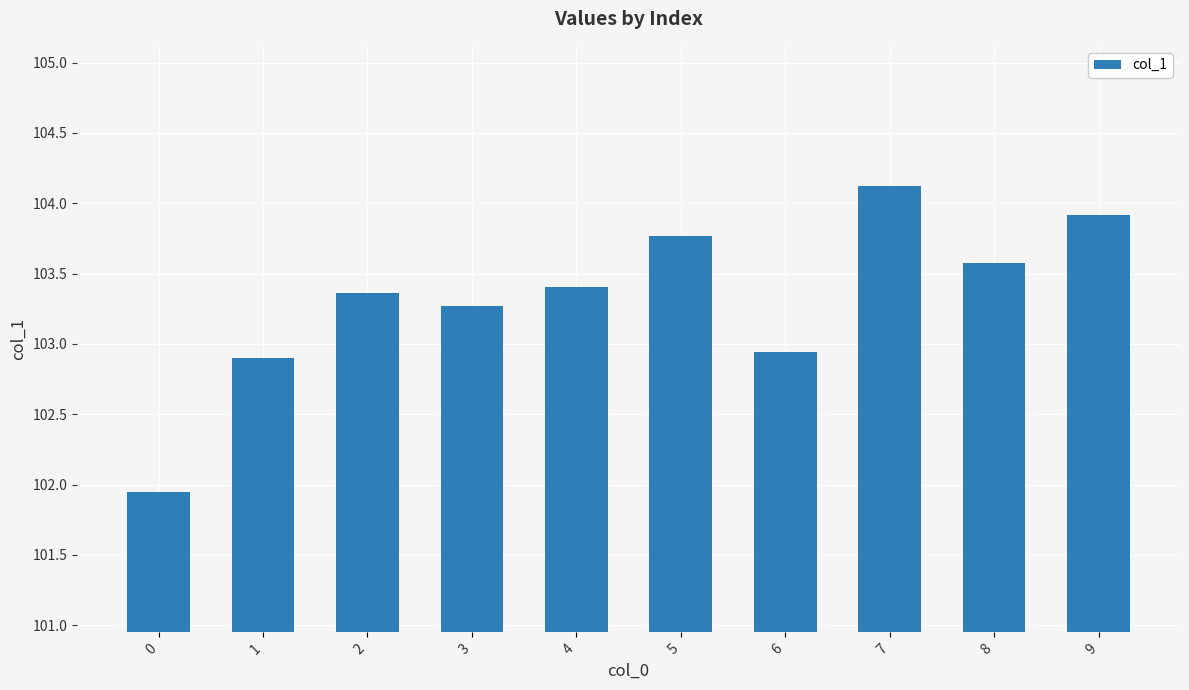

Rank the categories by value from lowest to highest.

0, 1, 6, 3, 2, 4, 8, 5, 9, 7